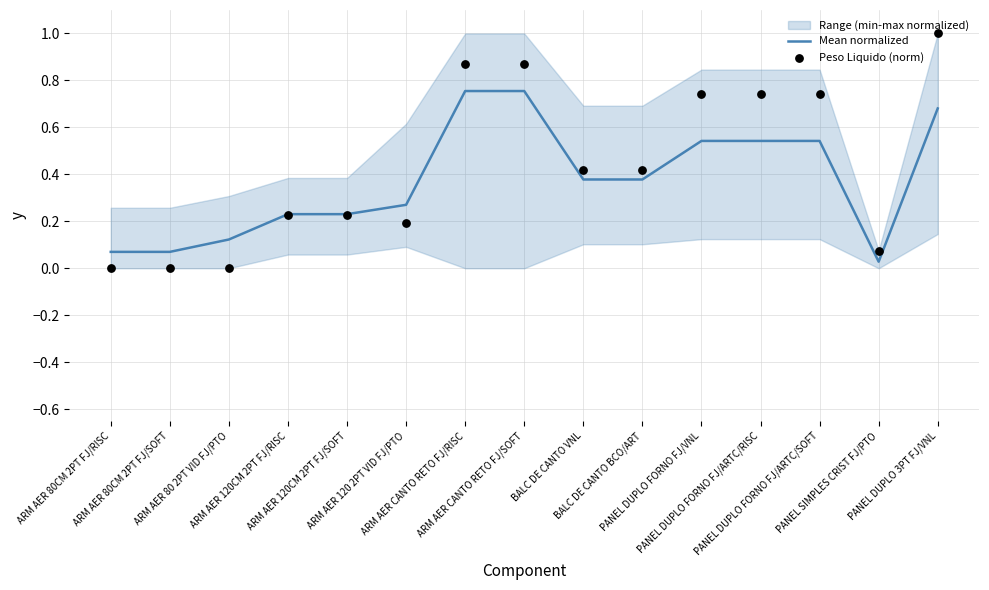

At how many categories does at least one series exceed 0?

15